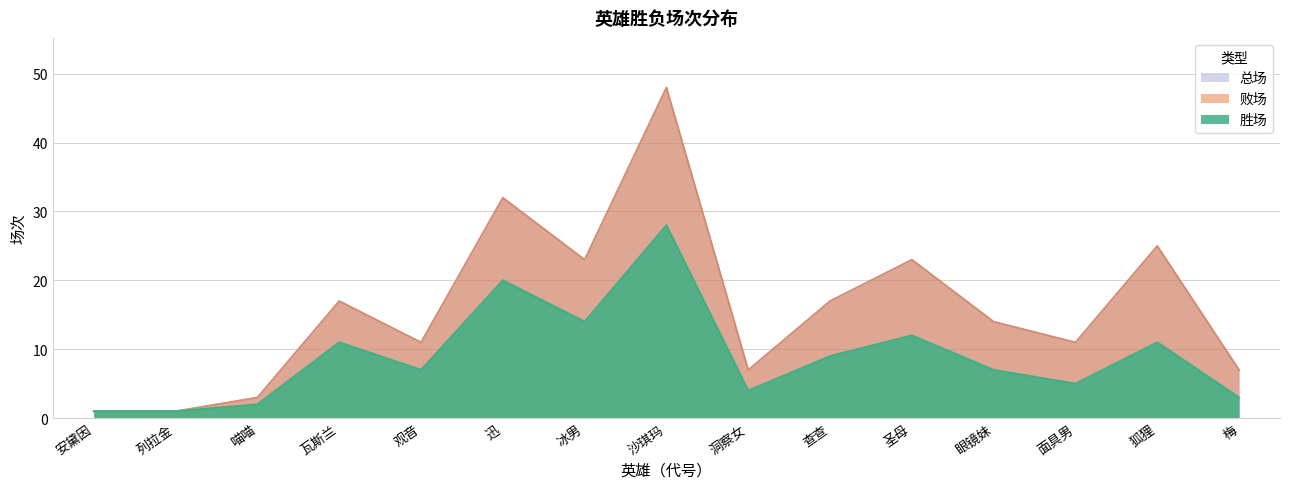

In 胜场, how many points are lower than both neighbors (excluding endpoints)?

4